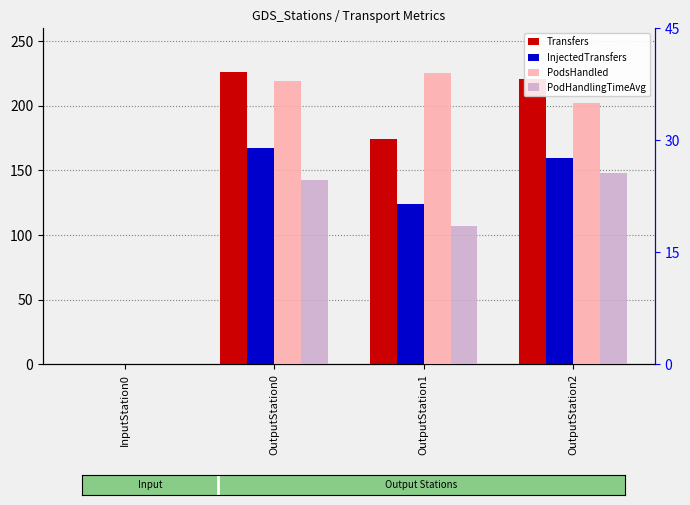

At which label does PodHandlingTimeAvg first exceed 24?

OutputStation0